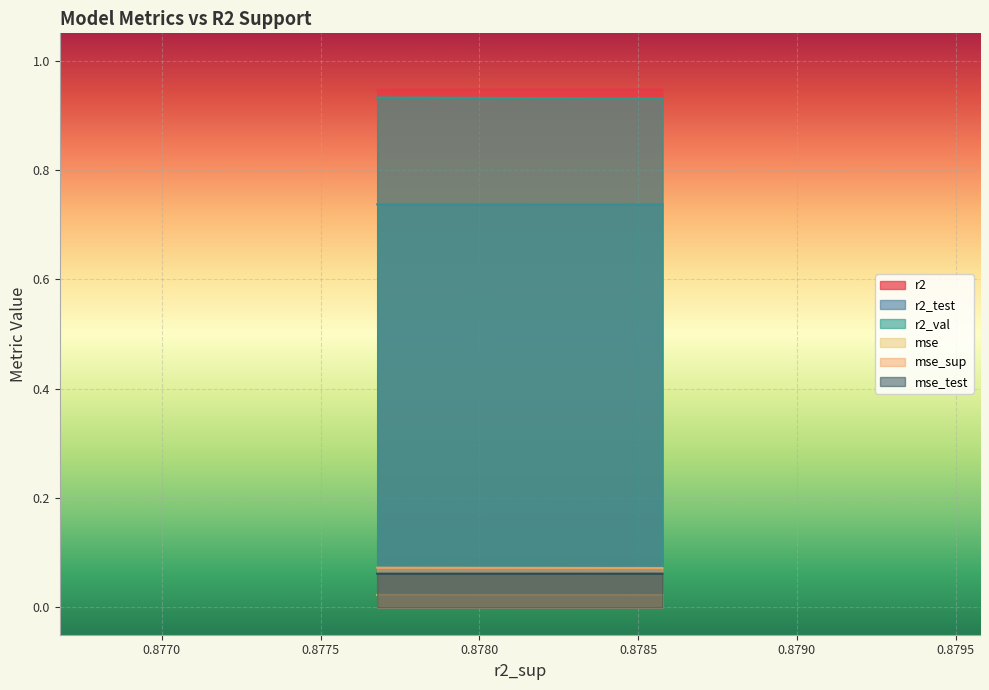

Is the value of mse_sup at 2 greater than the value of r2_test at 0?

No